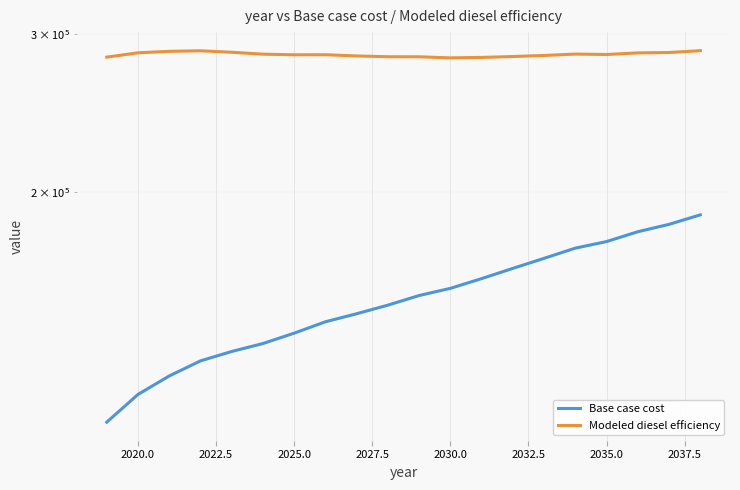

Is it true that Base case cost equals 73192.2 at 10?

False